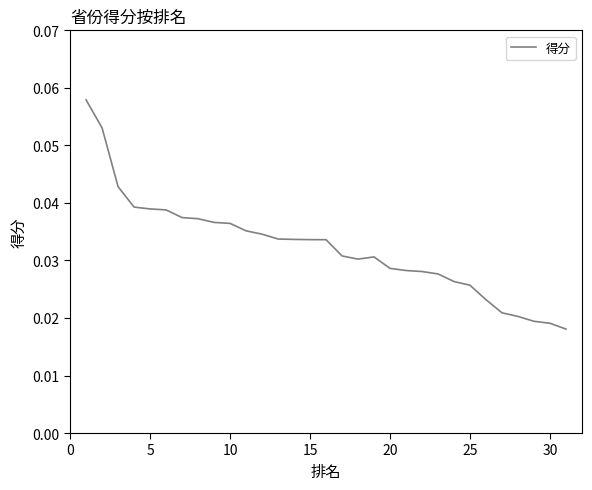

How many lines are shown in the chart?

1